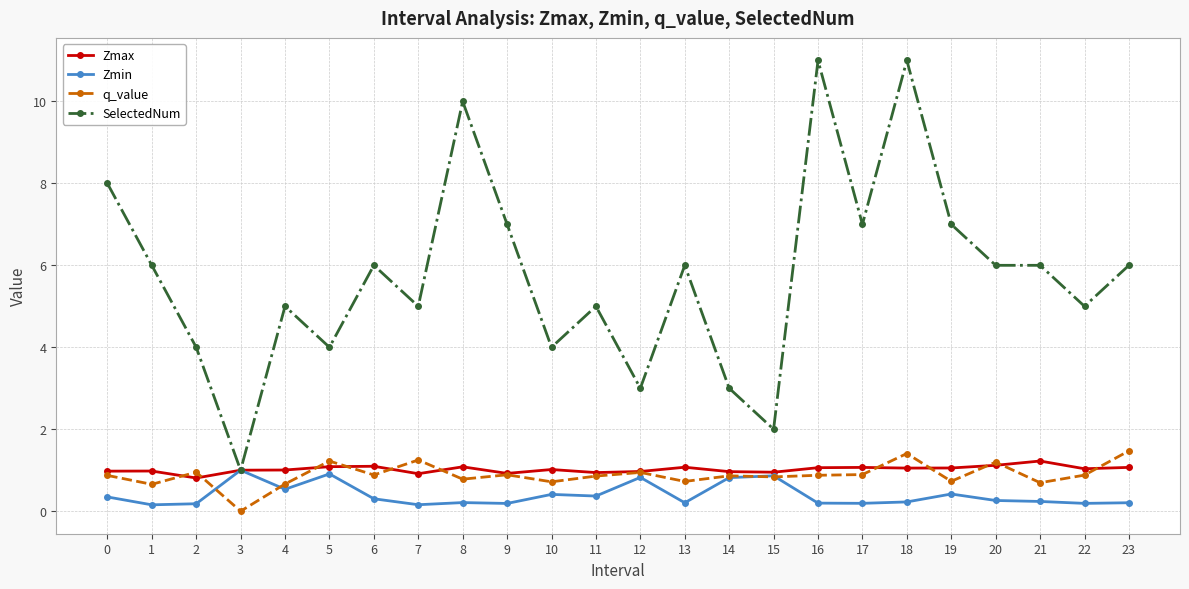

Rank the series by their maximum value, from highest to lowest.

SelectedNum, q_value, Zmax, Zmin